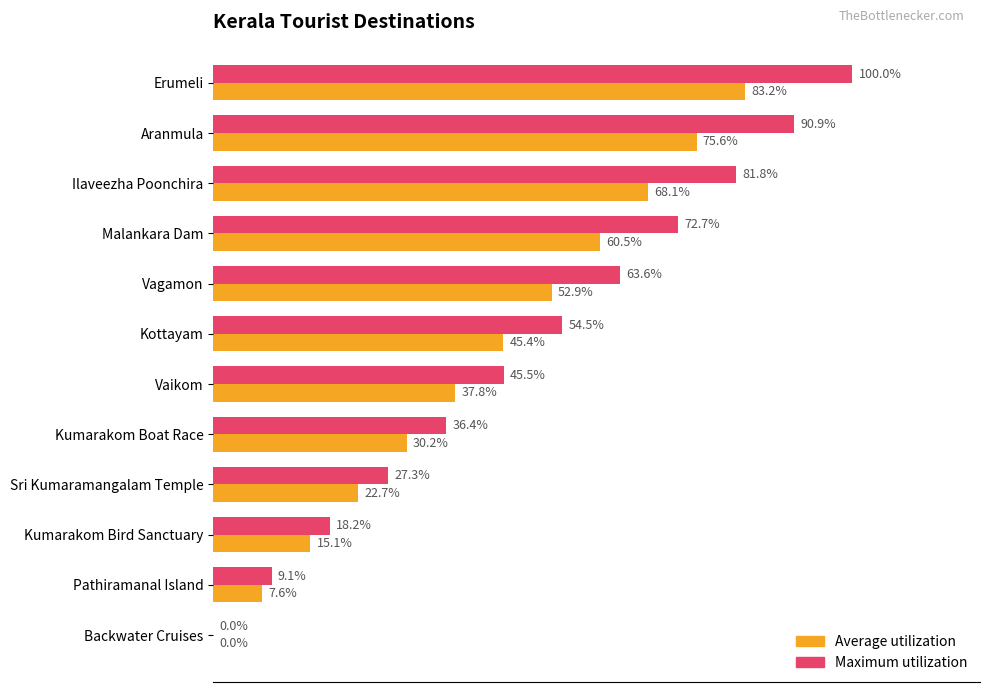

At which category is the sum across all series the highest?

Erumeli